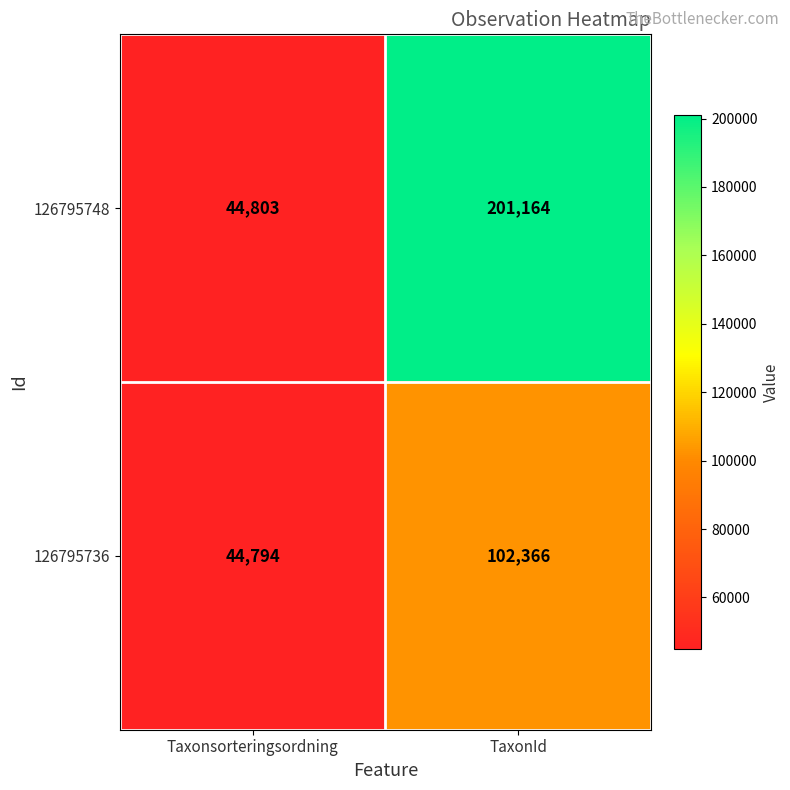

The 126795748 series shows 10293 at Taxonsorteringsordning. True or false?

False